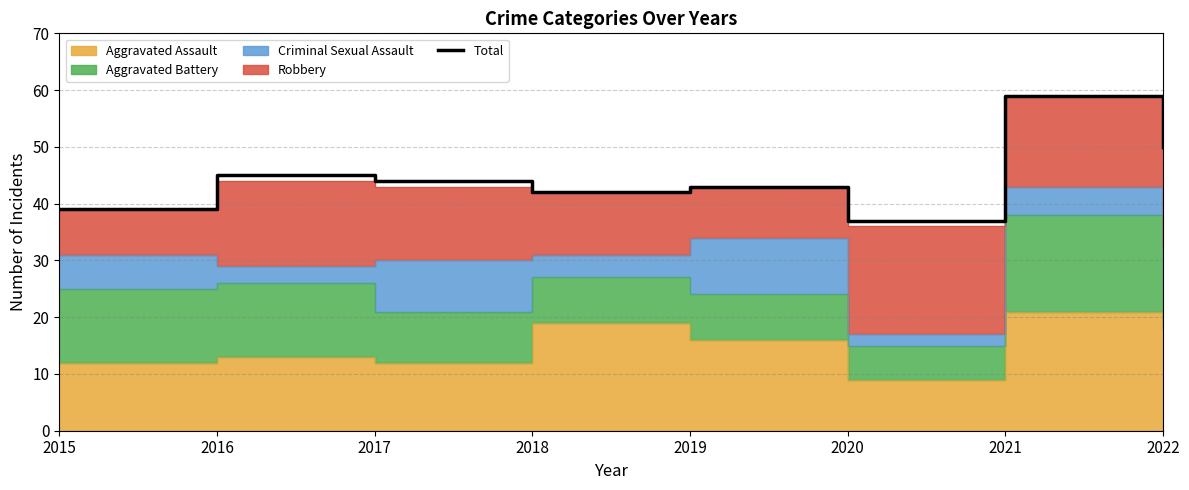

What is the value of the 2nd point from the left?

45